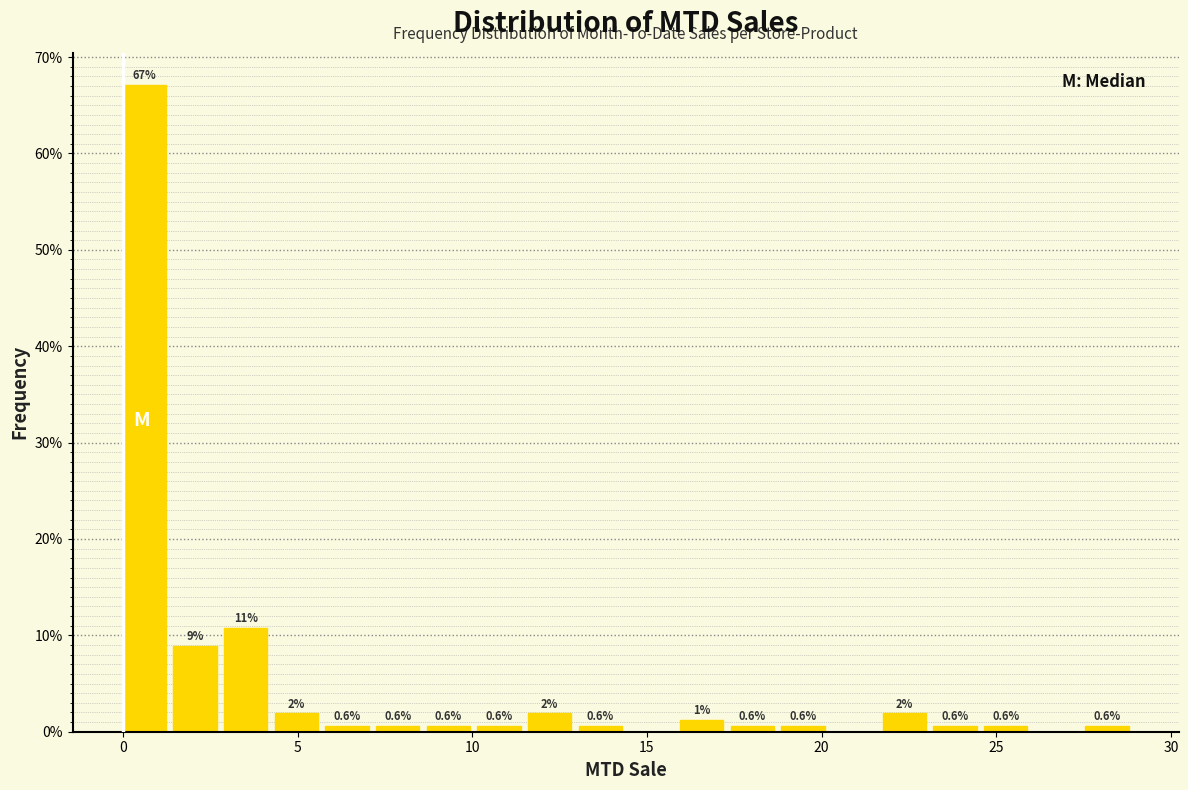

Around what value on the x-axis is the tallest bar? Give the approximate position of its centre, as read against the axis.

0.5